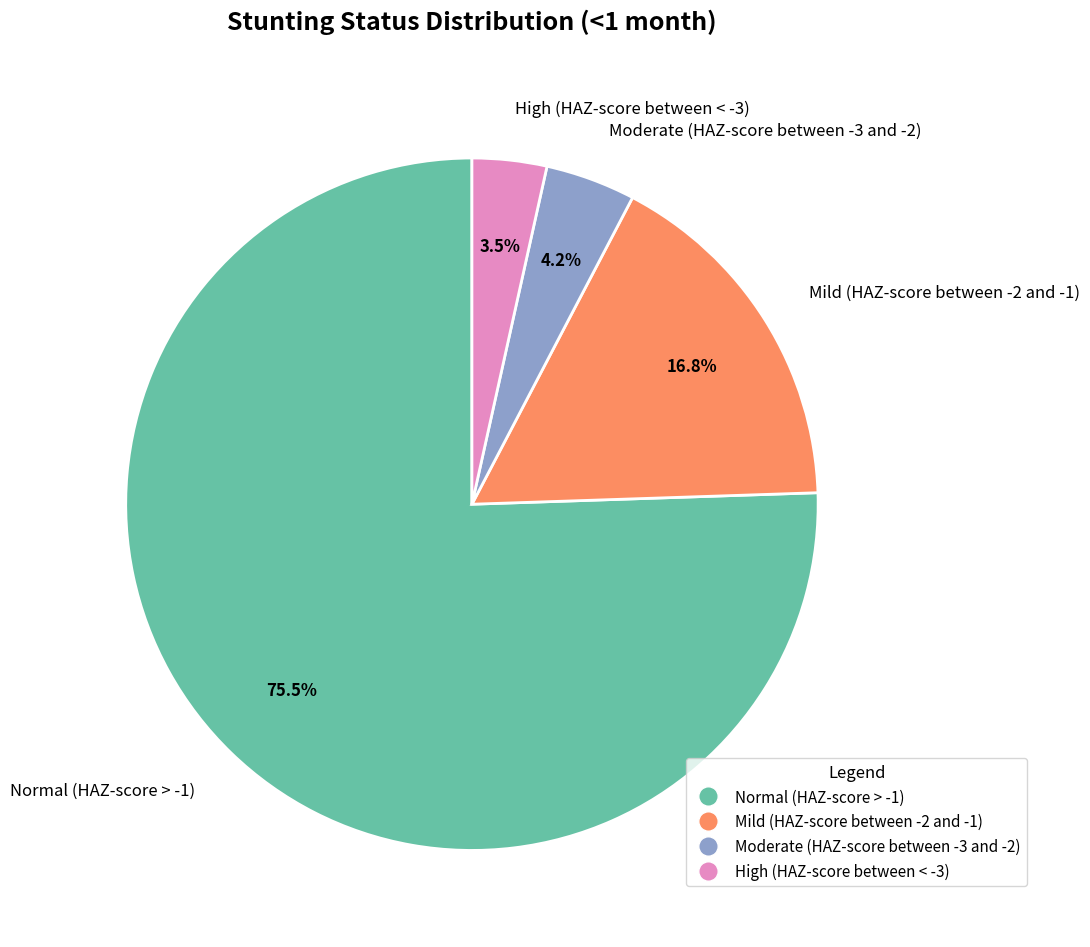

Rank the categories by value from lowest to highest.

High (HAZ-score between < -3), Moderate (HAZ-score between -3 and -2), Mild (HAZ-score between -2 and -1), Normal (HAZ-score > -1)